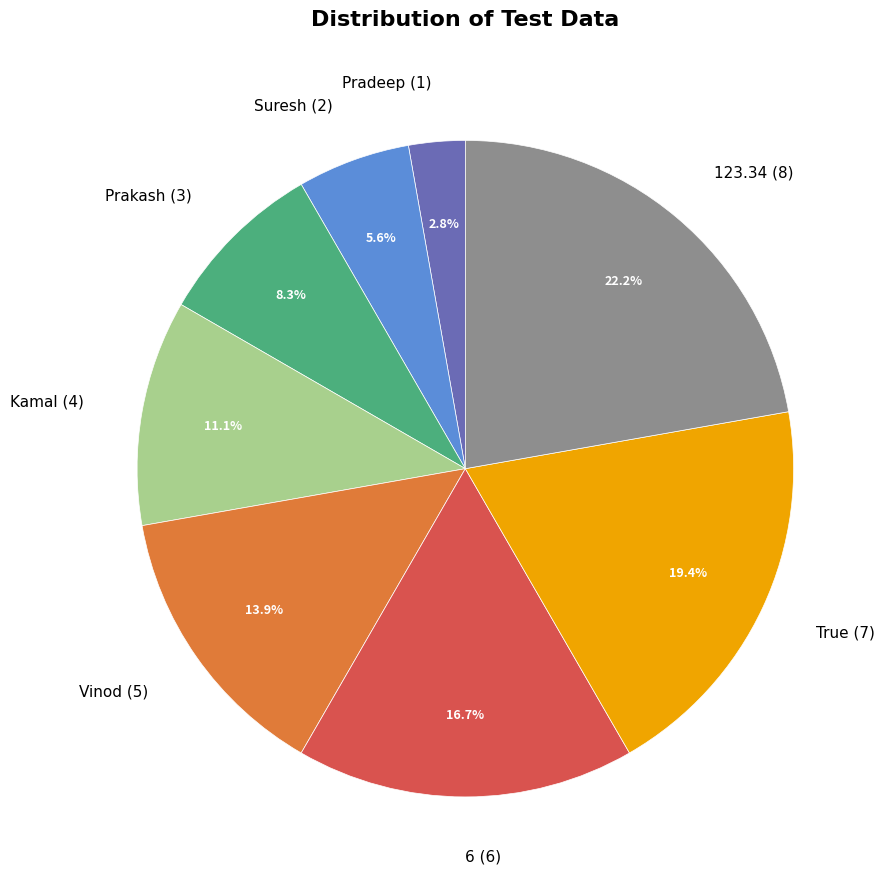

Is it true that Prakash is 1% of the pie?

False